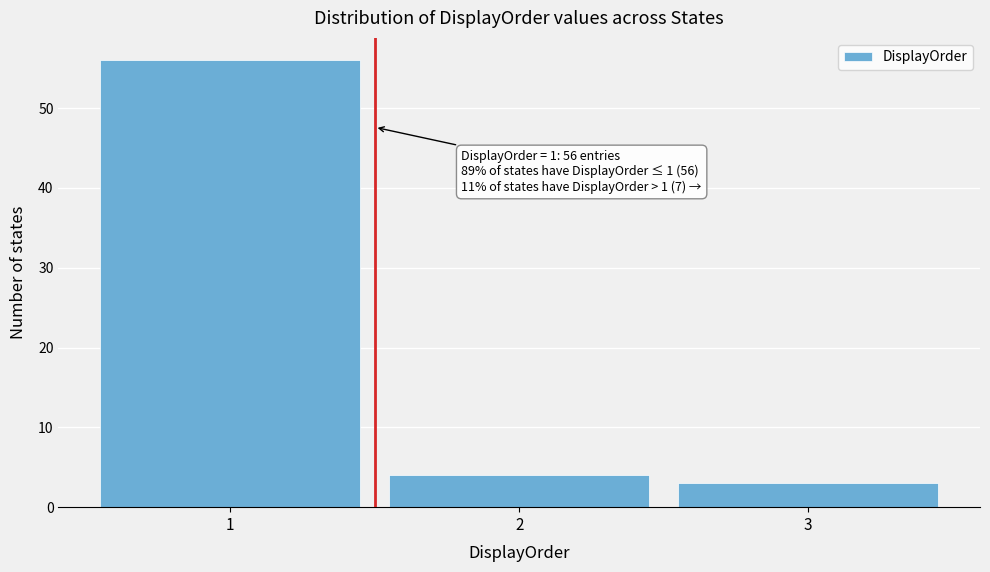

Over which range of the x-axis is the bar tallest?

0.5 to 1.5